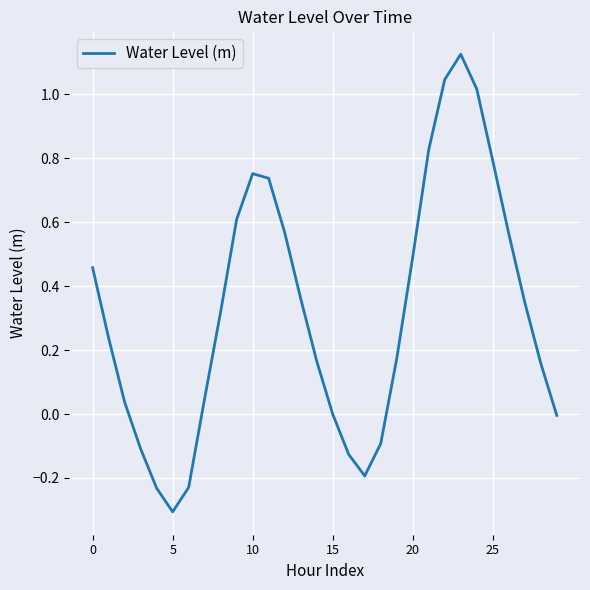

What is the minimum value shown in the chart?

-0.3